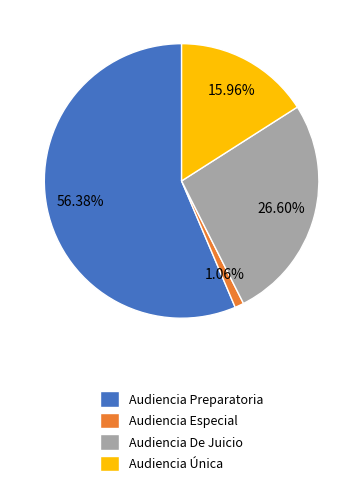

Count the number of slices in the pie.

4